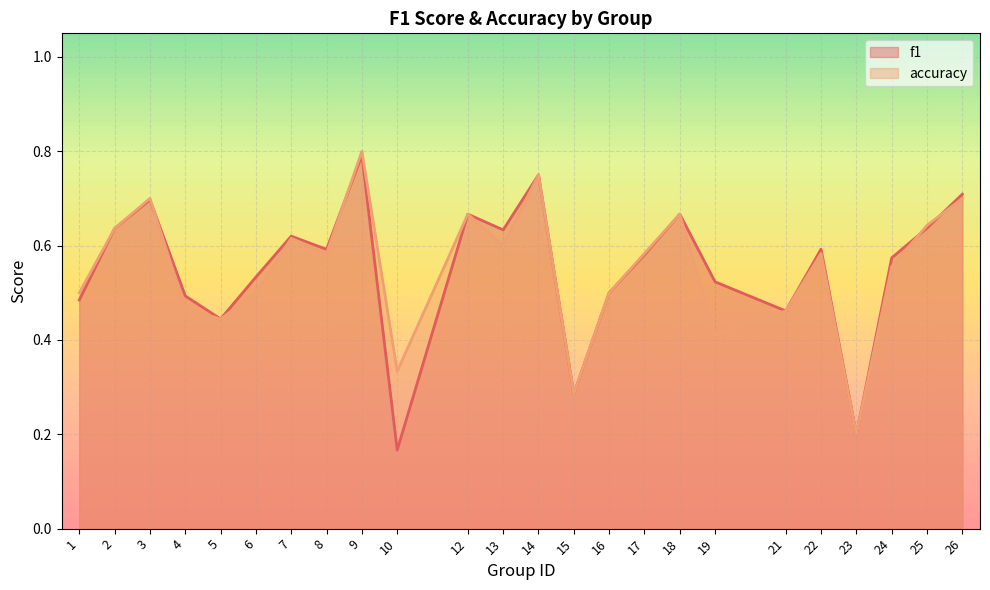

At which category does f1 reach its first local peak?

3